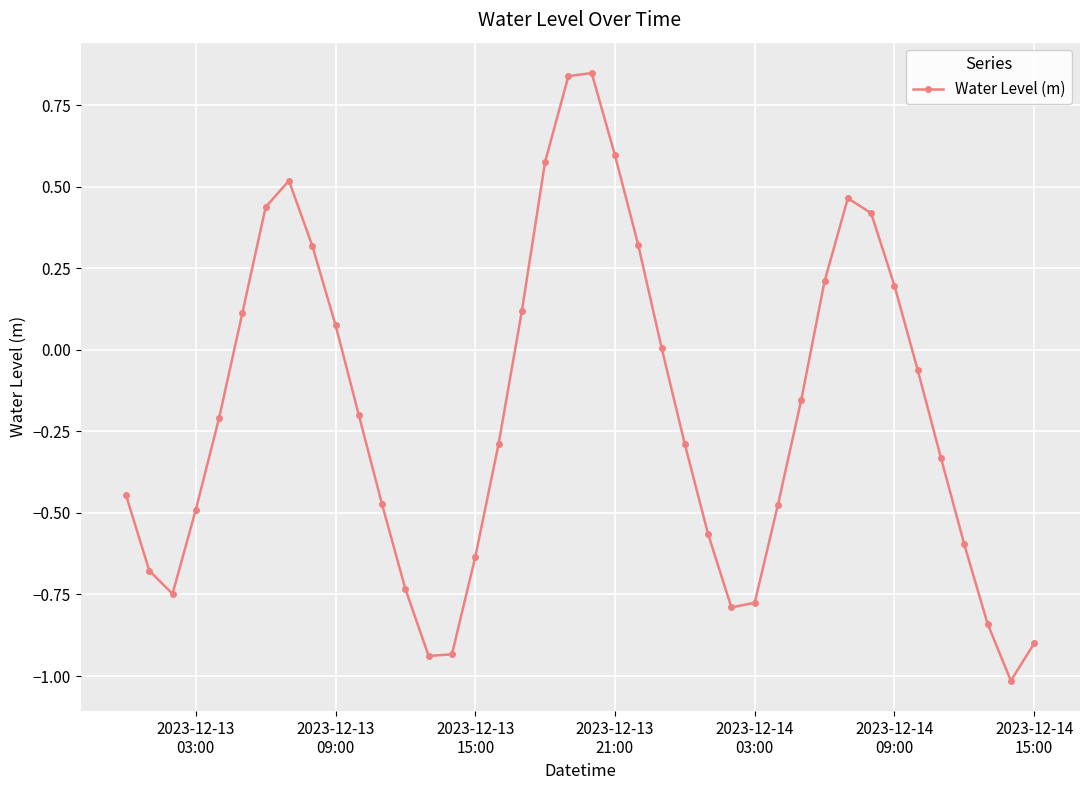

Count the number of categories in the chart.

40